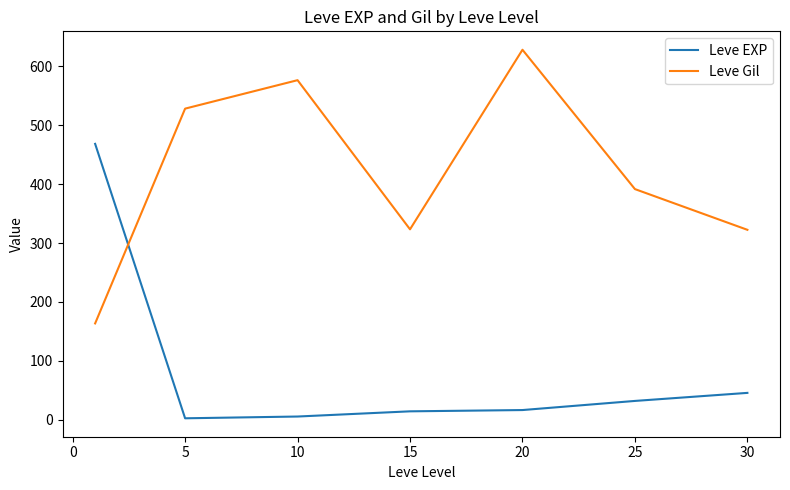

What is the maximum value for Leve Gil?

628.3